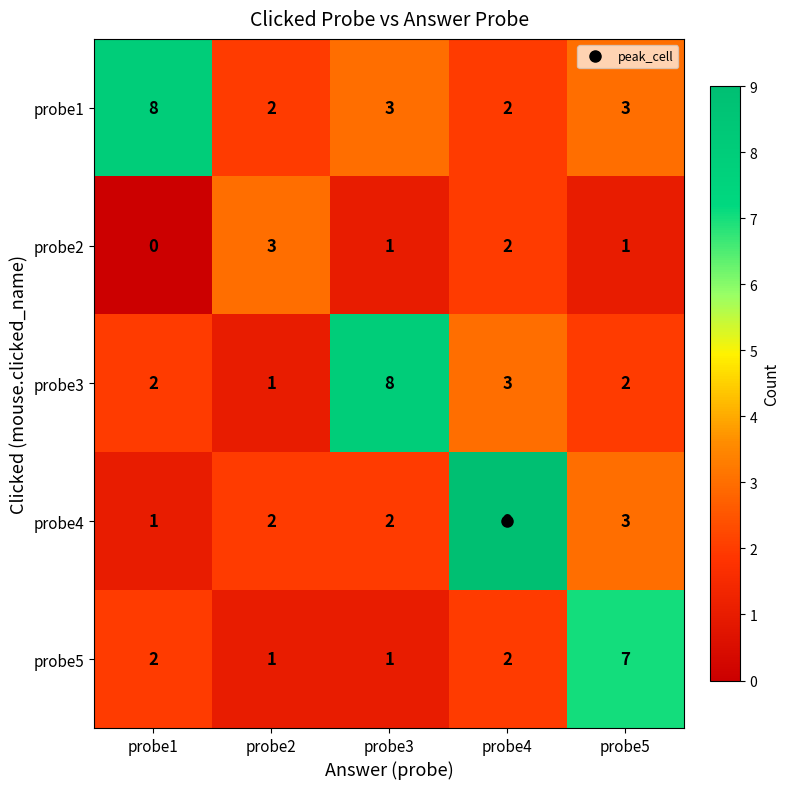

What is the sum of the probe1 values at probe1 and probe2?

10